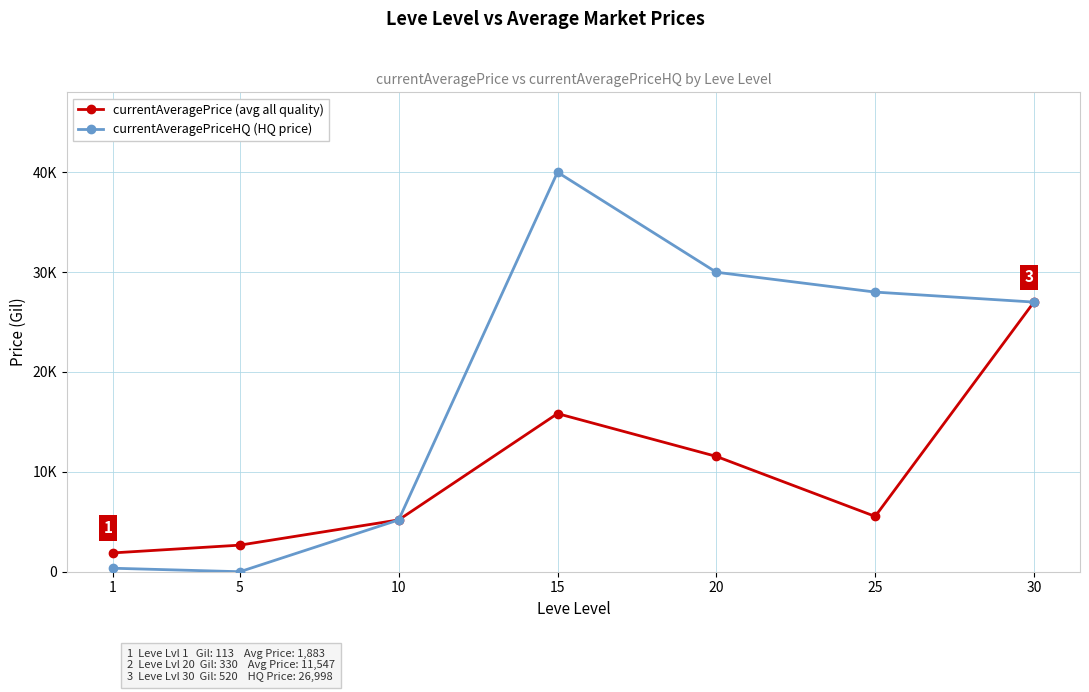

Does the chart have visible grid lines?

Yes